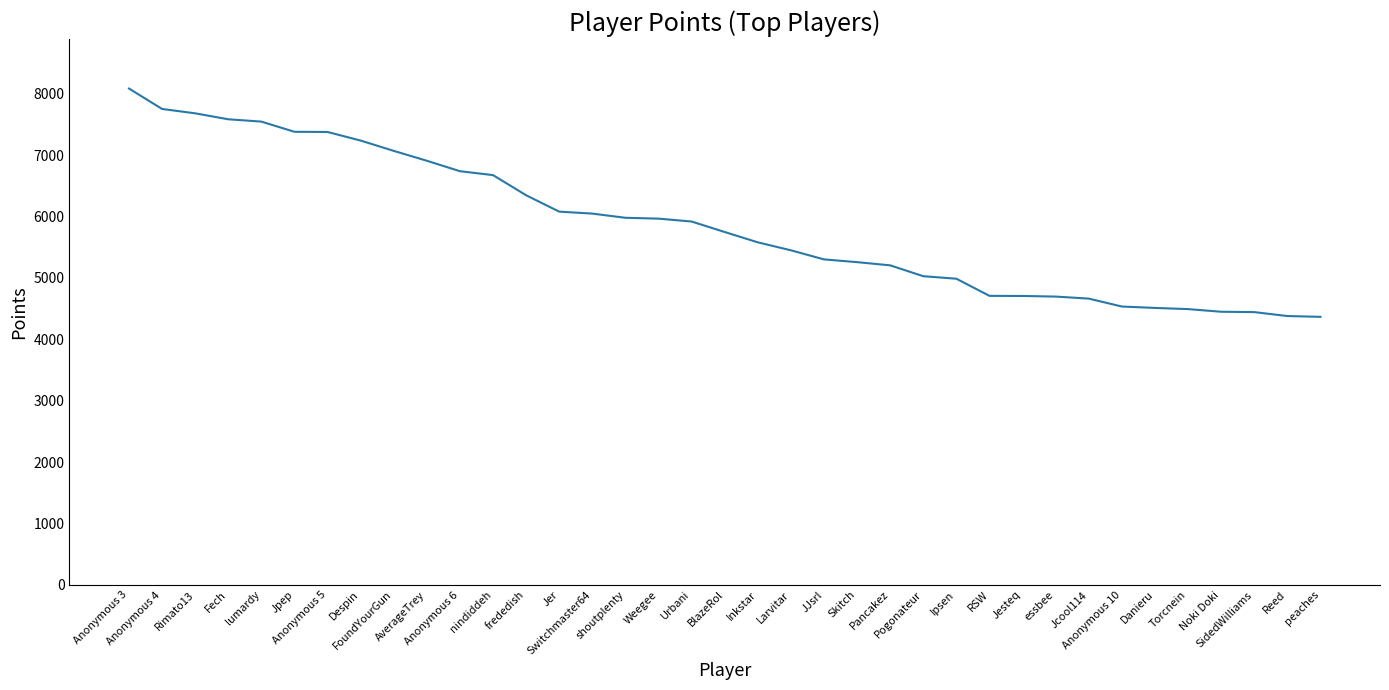

What is the minimum value shown in the chart?

4367